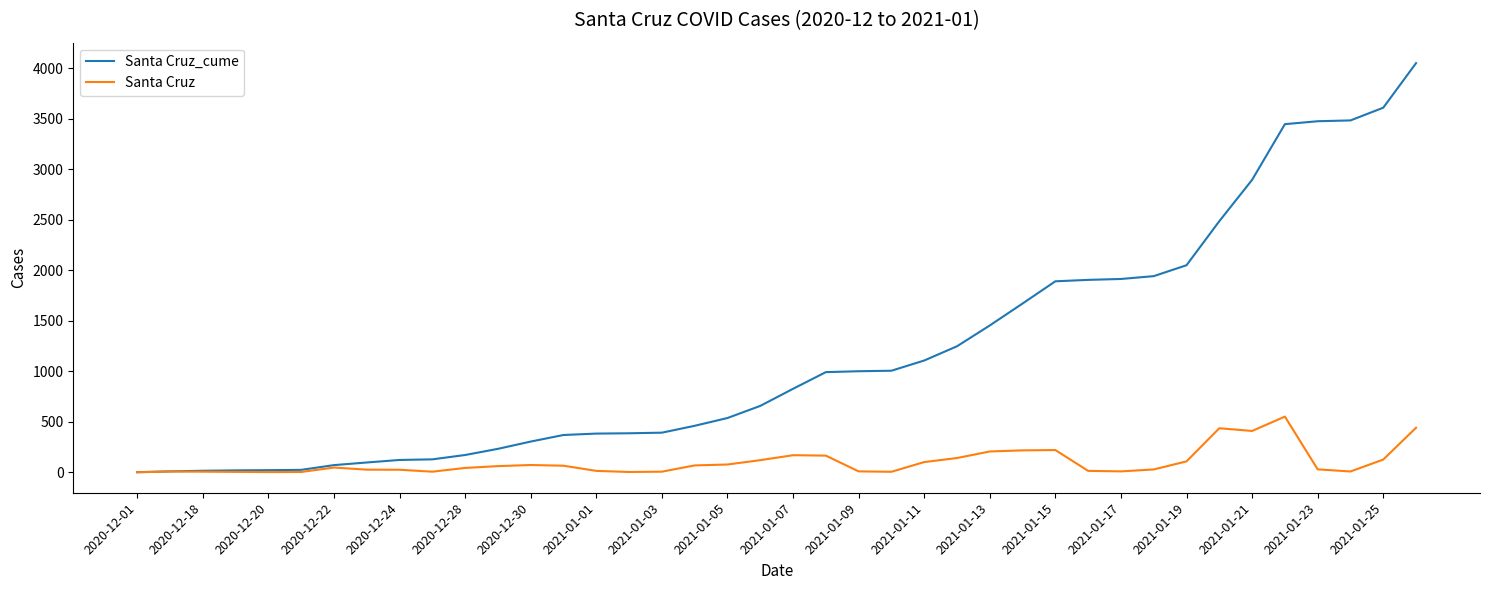

Which series has the largest range (max minus min)?

Santa Cruz_cume